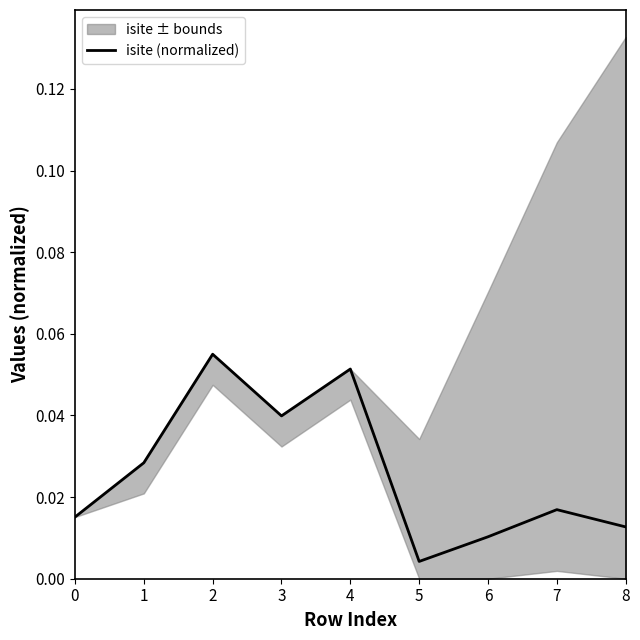

Which category has the lowest value across all series?

5